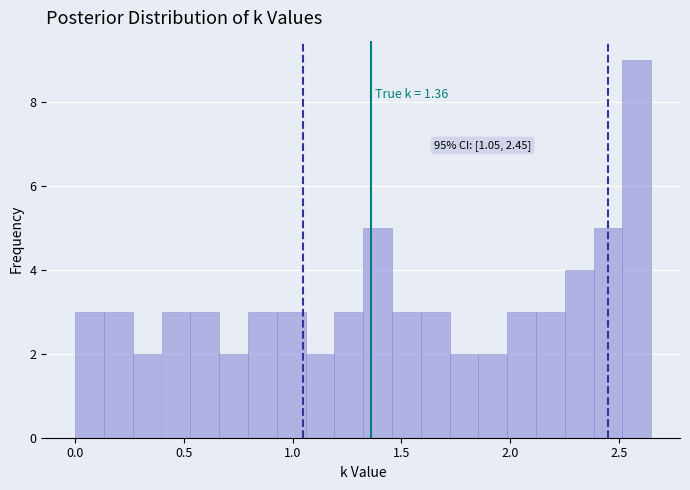

Around what value on the x-axis is the tallest bar? Give the approximate position of its centre, as read against the axis.

2.60